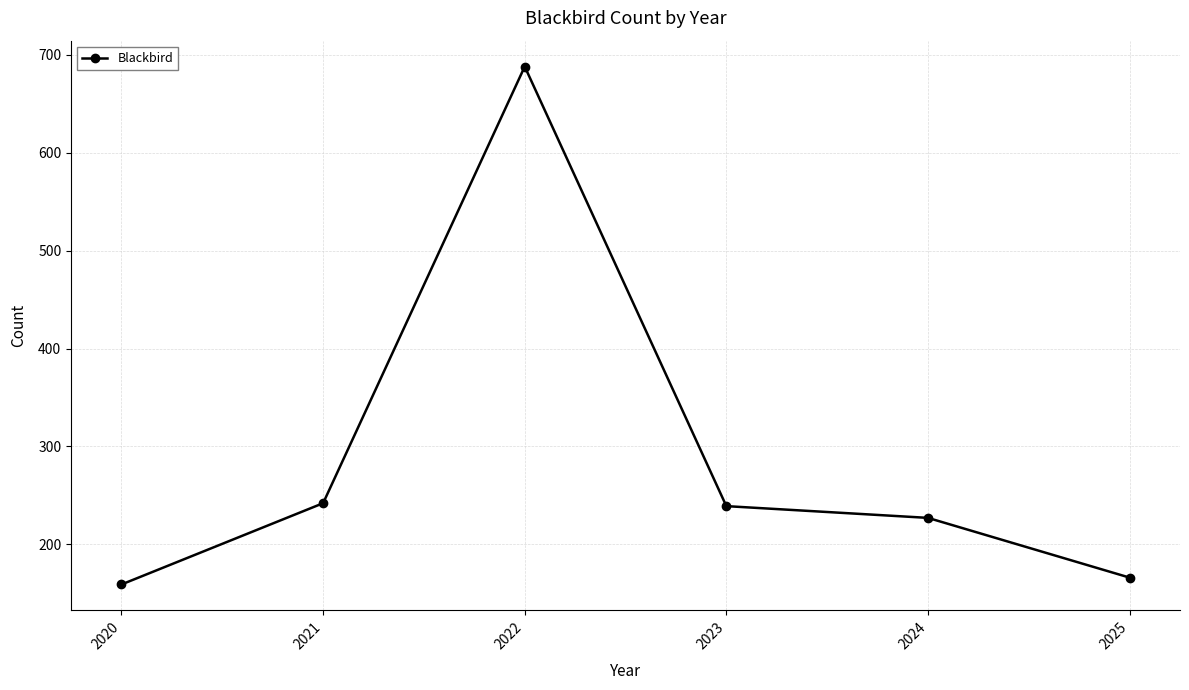

Between 2022 and 2025, which is larger?

2022